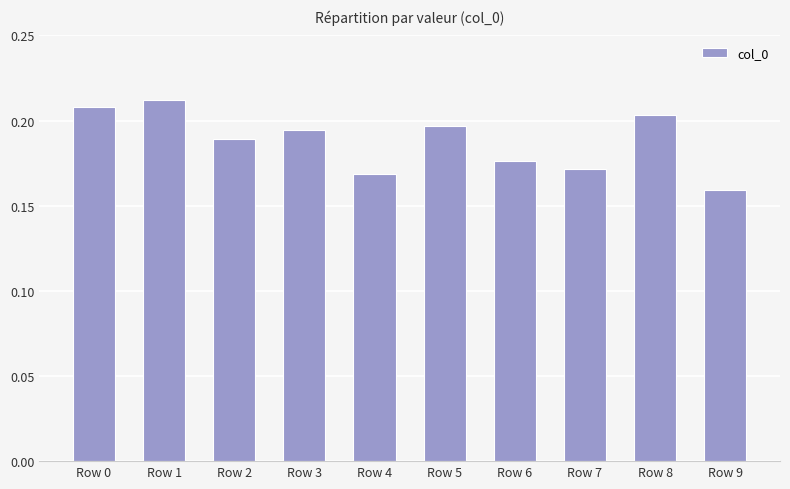

What is the sum of the values at Row 7 and Row 5?

0.4